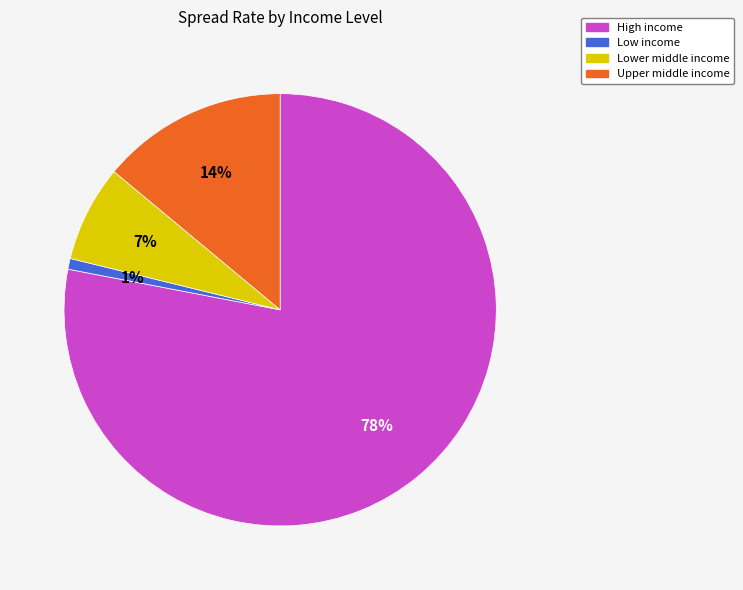

Combined, do Upper middle income and Low income account for over 50%?

No